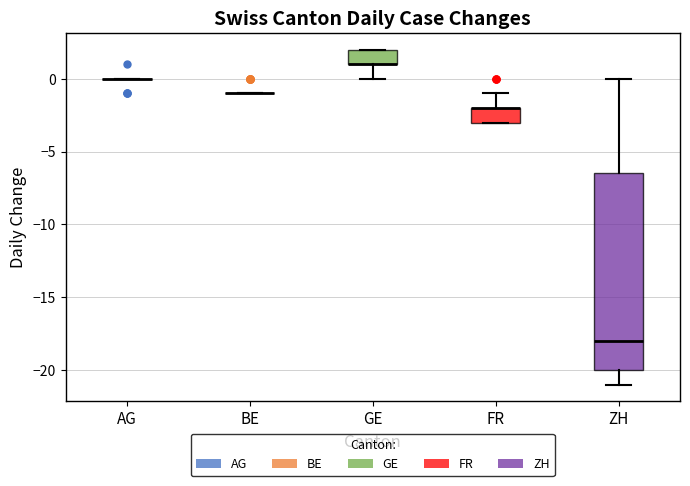

Reading left to right, read every box against the y-axis: the position of its median line, the range the box covers, and the ends of its whiskers. The values are not printed on the chart, so give them approximately, as read against the axis.

AG: box collapsed to a line at 0.0, whiskers 0.0 to 0.0
BE: box collapsed to a line at -1.0, whiskers -1.0 to -1.0
GE: median 1.0 (drawn on the box's lower edge), box 1.0 to 2.0, whiskers 0.0 to 2.0
FR: median -2.0 (drawn on the box's upper edge), box -3.0 to -2.0, whiskers -3.0 to -1.0
ZH: median -18.0, box -20.0 to -6.5, whiskers -21.0 to 0.0